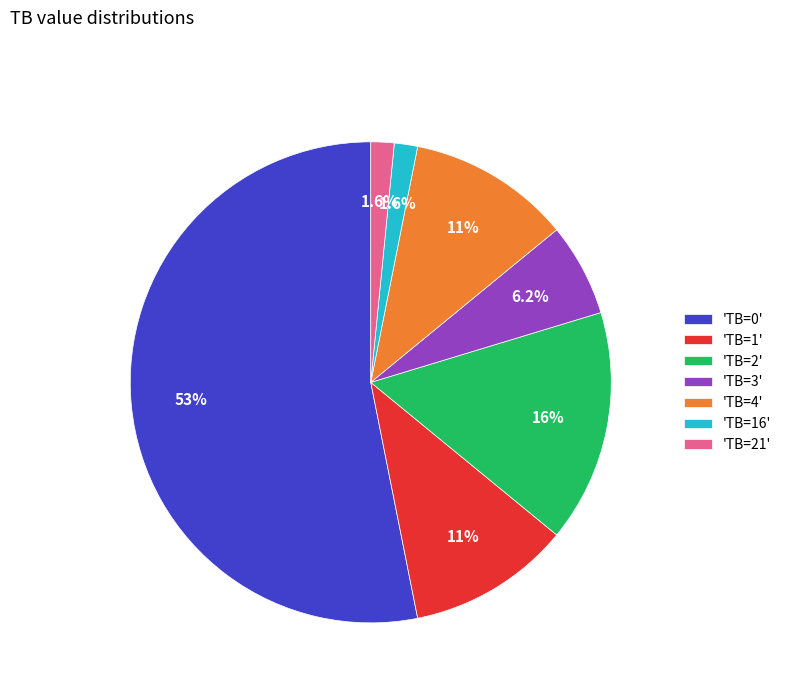

Which category accounts for the majority?

'TB=0'